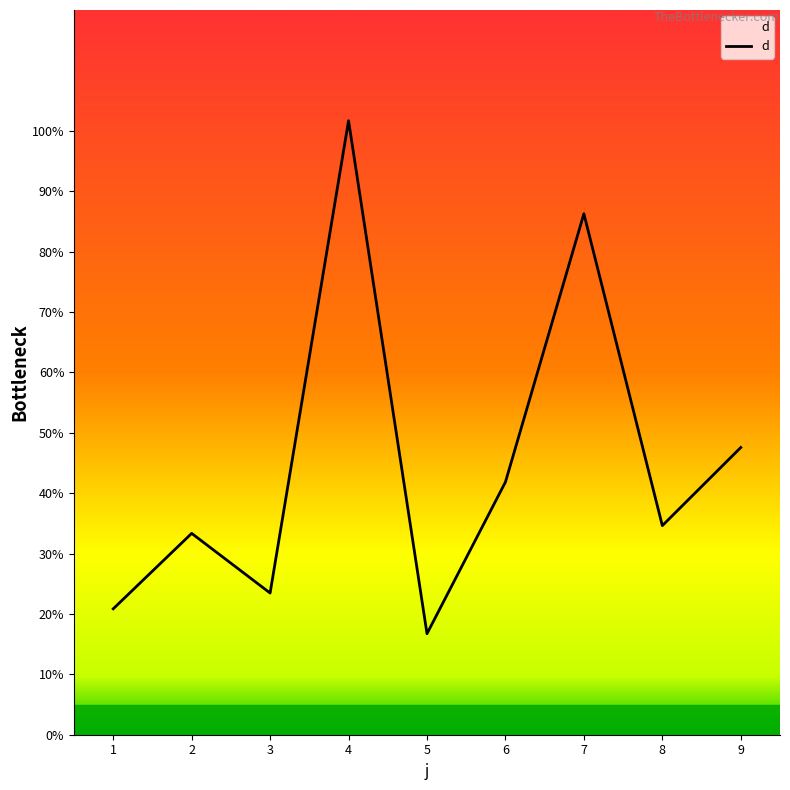

True or false: there are more than 1 points higher than both neighbors.

True